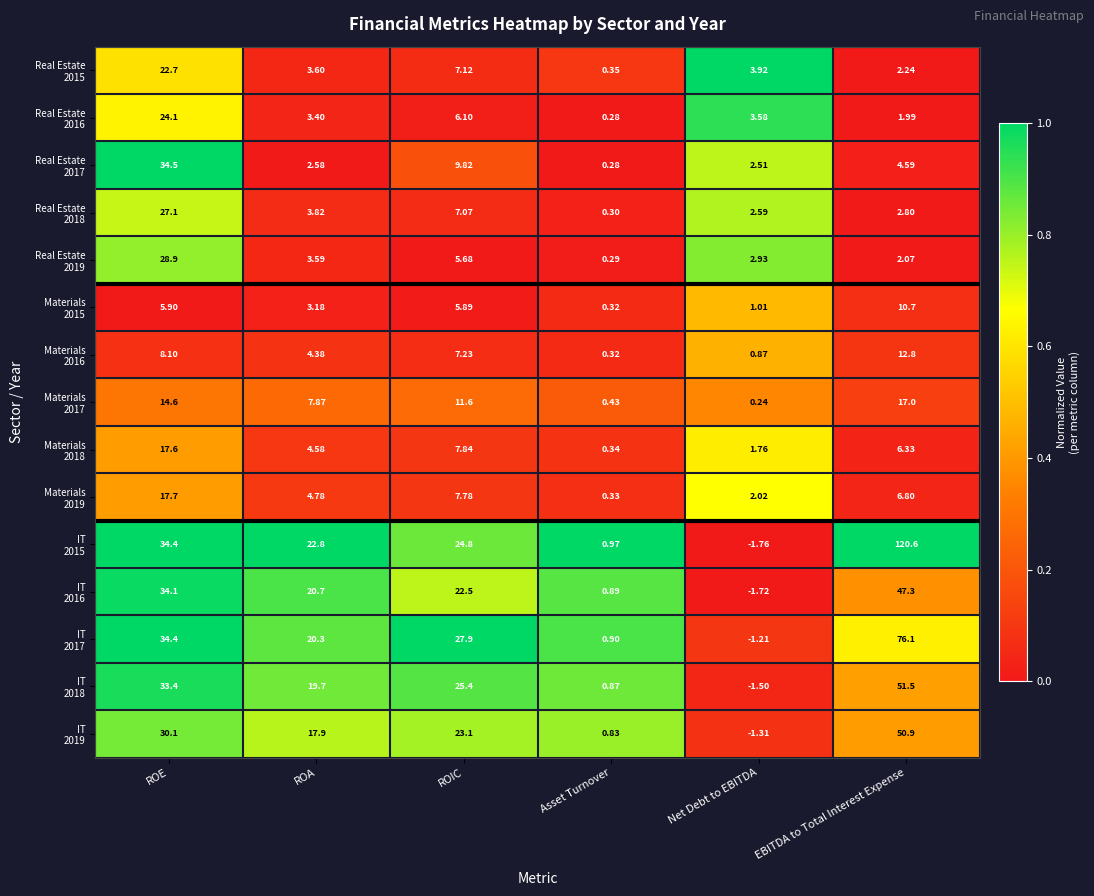

At which category is the sum across all series the highest?

EBITDA to Total Interest Expense